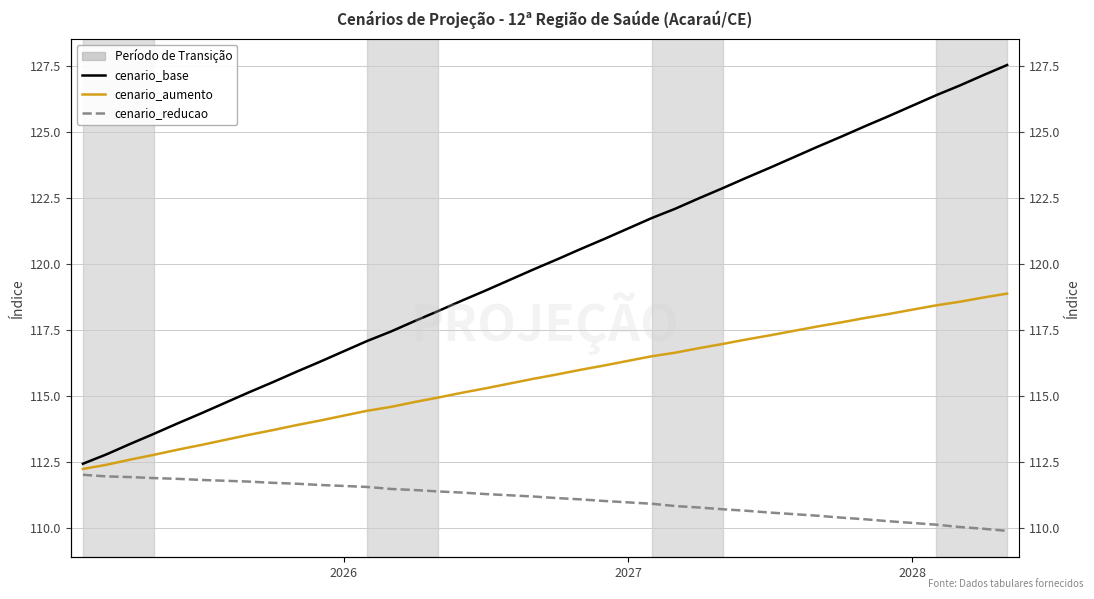

How many categories are shown in the chart?

40